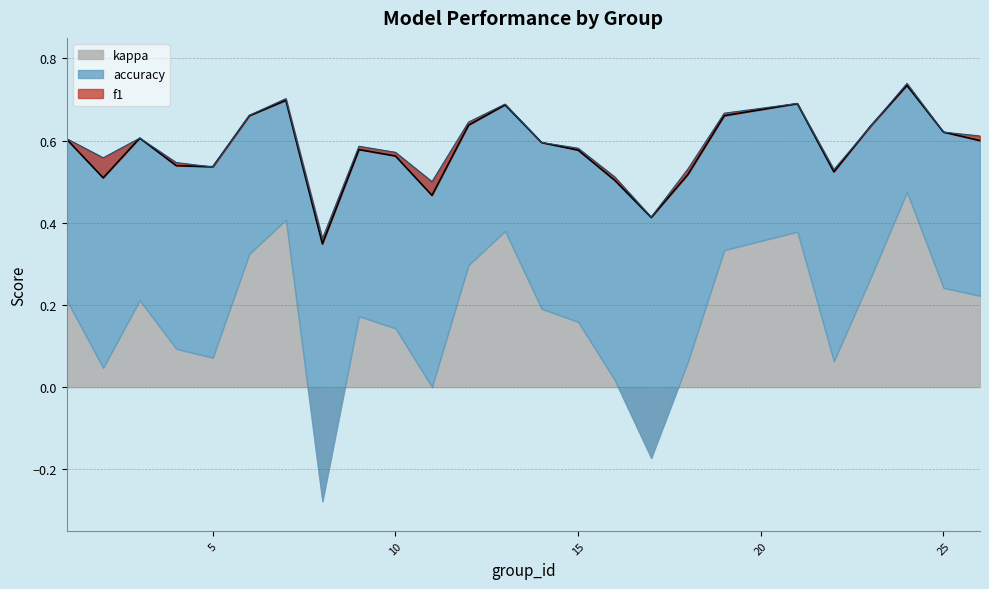

Which has a higher value, 8 or 18?

18